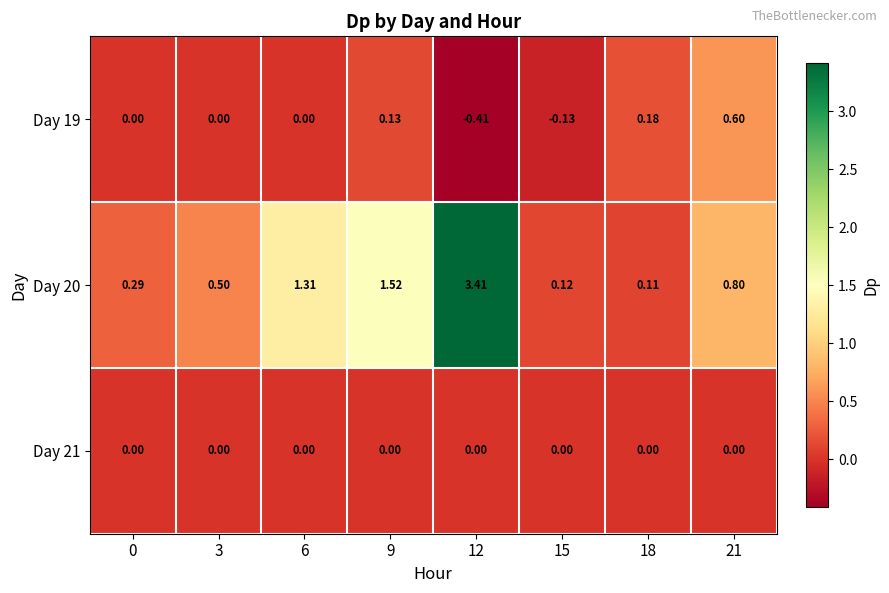

Which category has the highest value across all series?

12